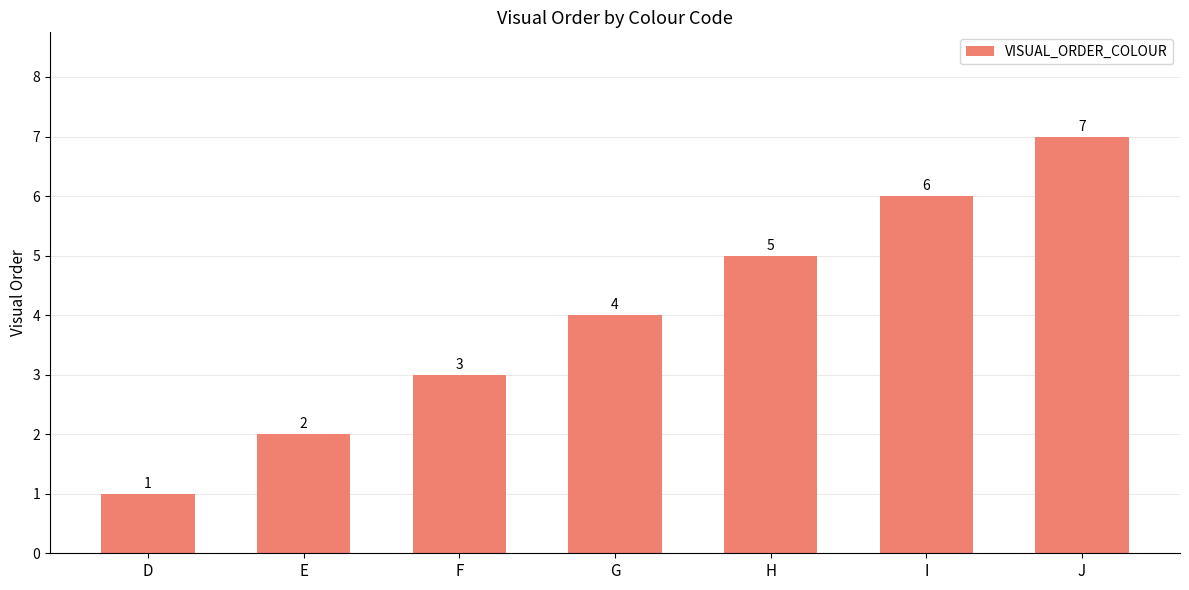

How many bars are there in total?

7